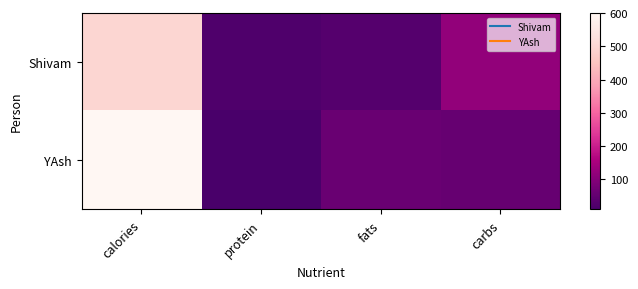

Reading left to right, what are all the values shown in this chart?

Shivam: calories=500	protein=20	fats=30	carbs=120
YAsh: calories=600	protein=10	fats=60	carbs=55